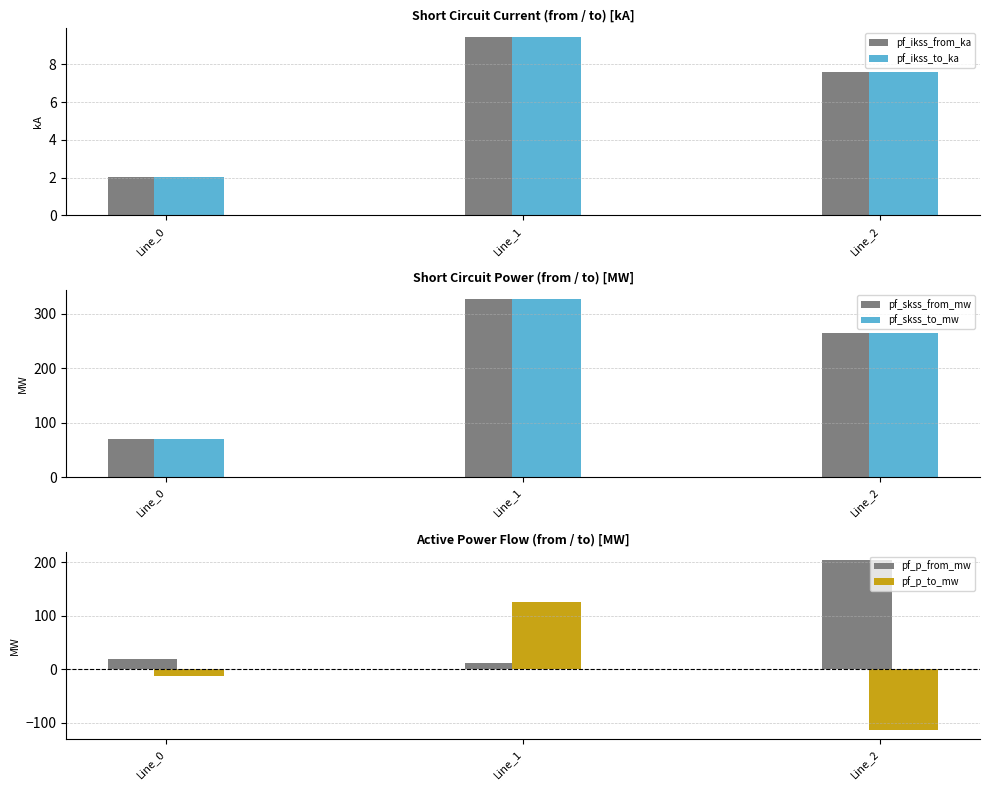

Count the number of data series in this chart.

6